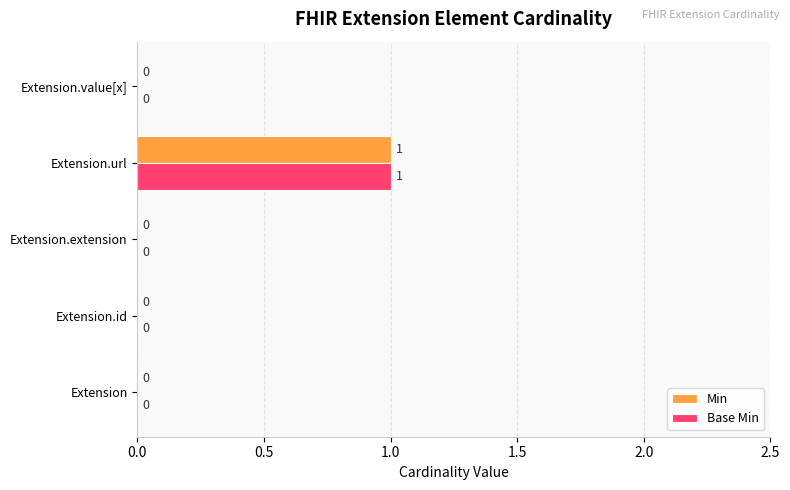

Is it true that Base Min equals 2 at Extension.url?

False